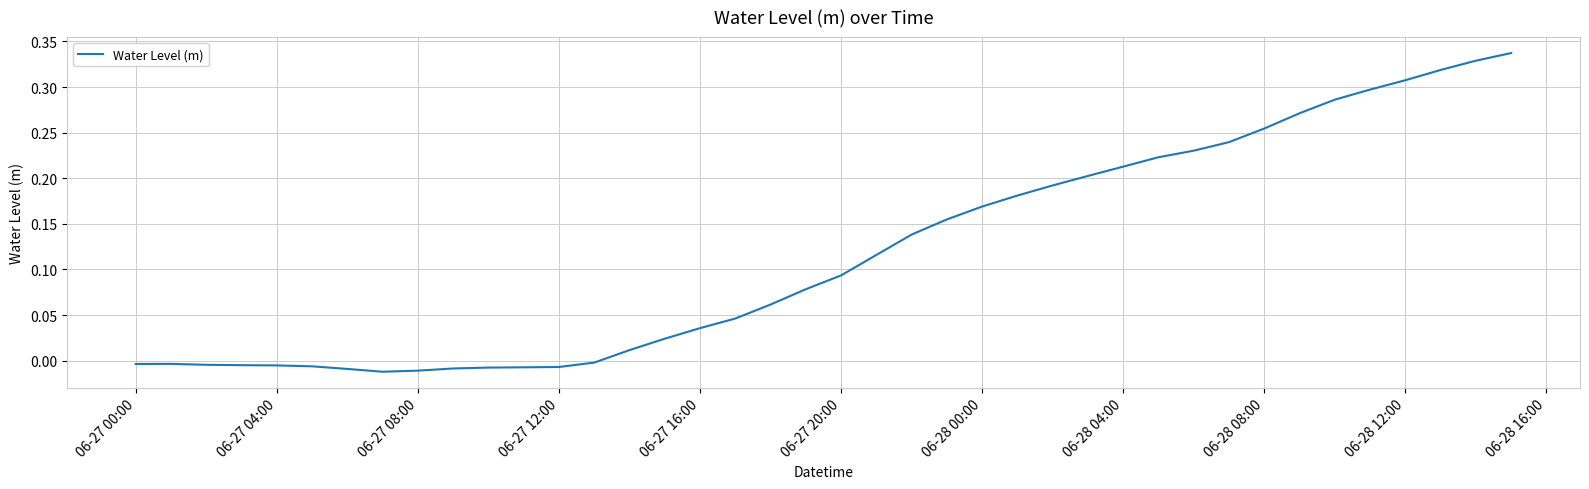

True or false: the data shows 0.1 at 06-28 08:00.

False